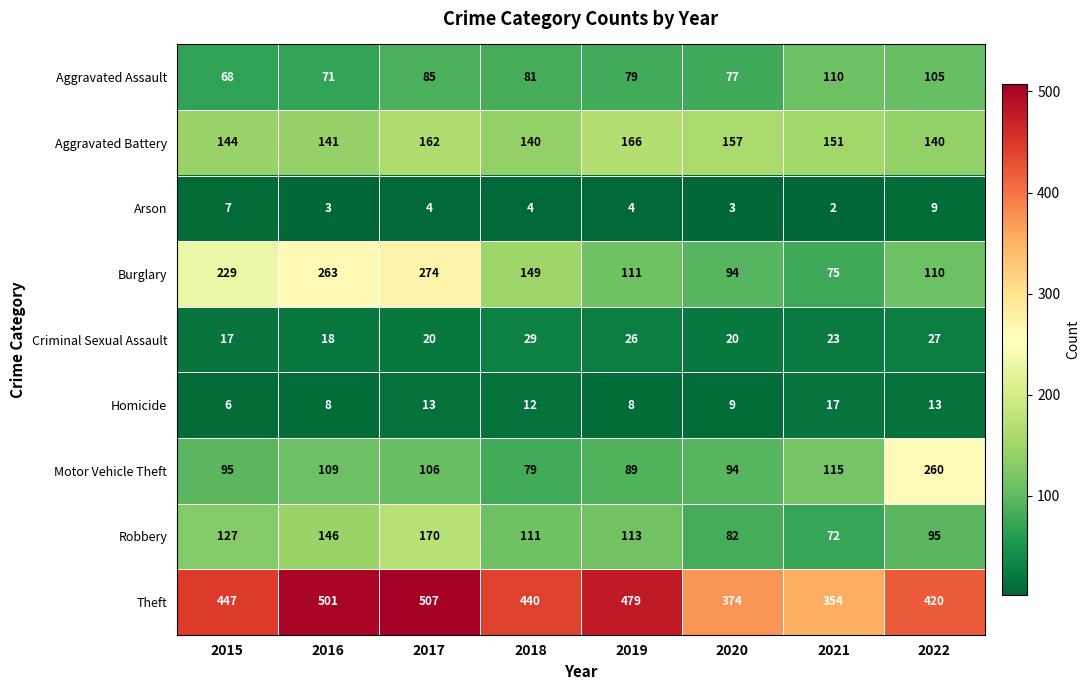

How many categories are shown in the chart?

8